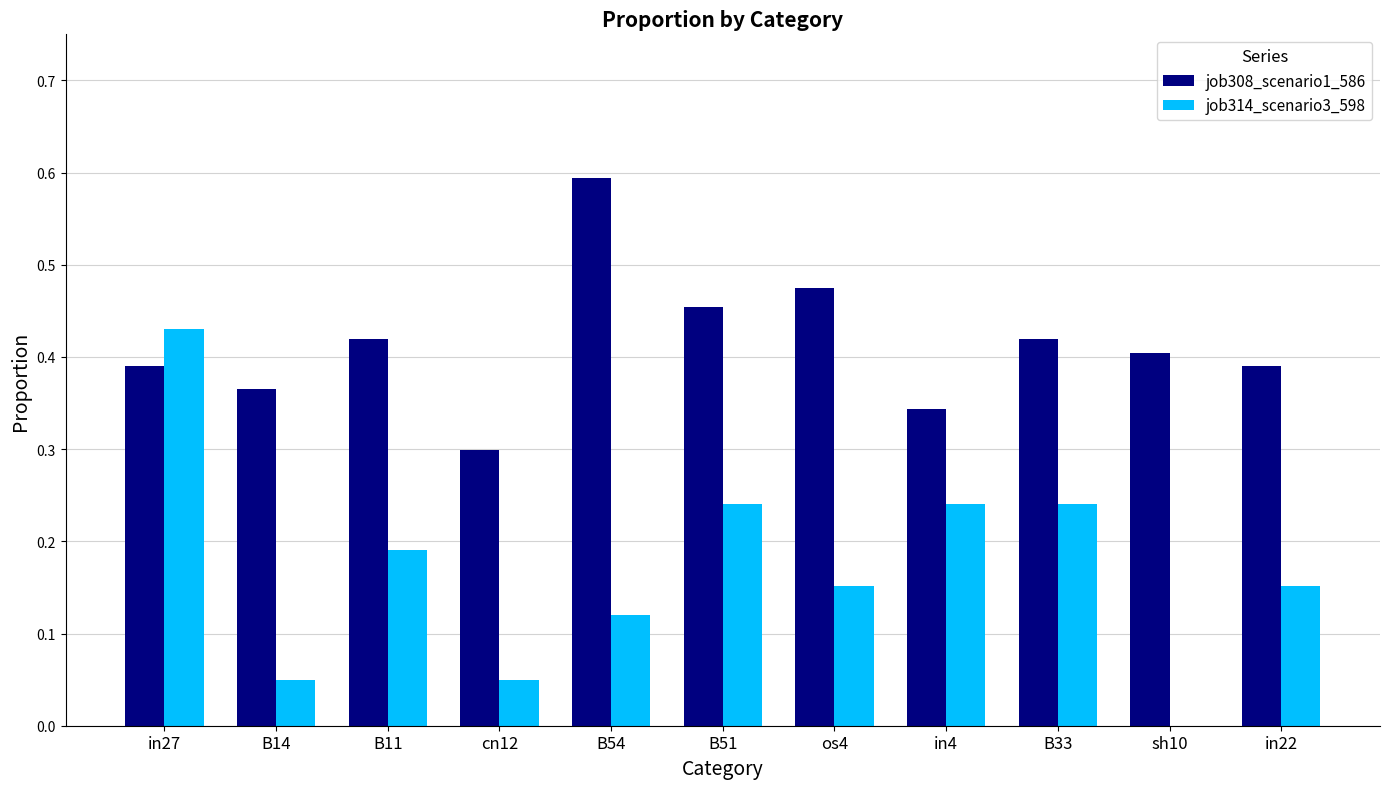

Is the value of job308_scenario1_586 at B54 greater than the value of job314_scenario3_598 at in22?

Yes